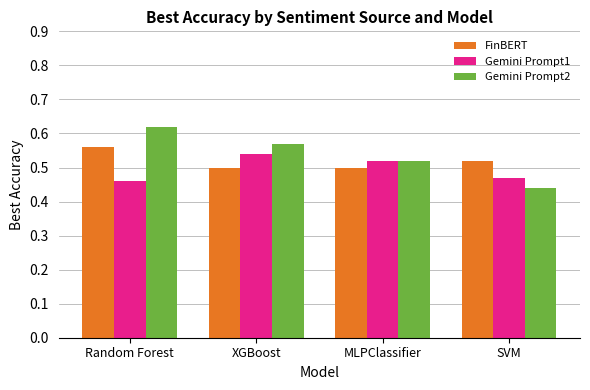

Is it true that FinBERT equals 0.5 at SVM?

True